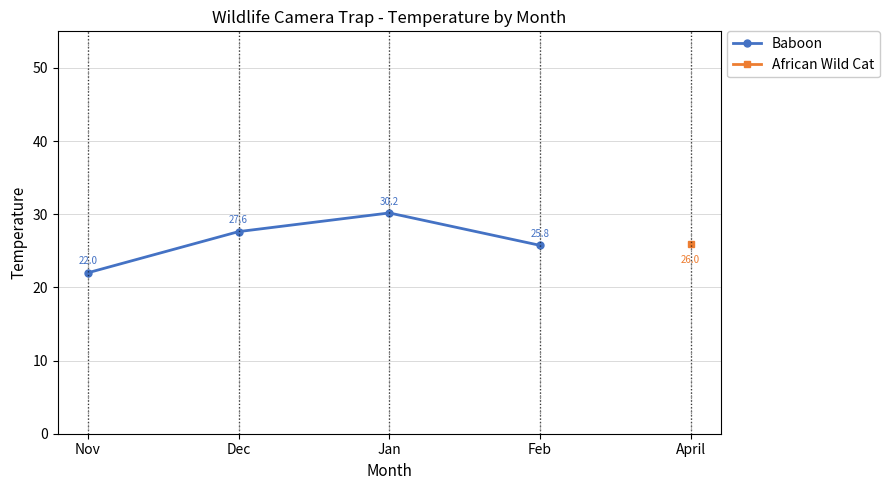

True or false: Baboon has more than 1 interior local peaks.

False